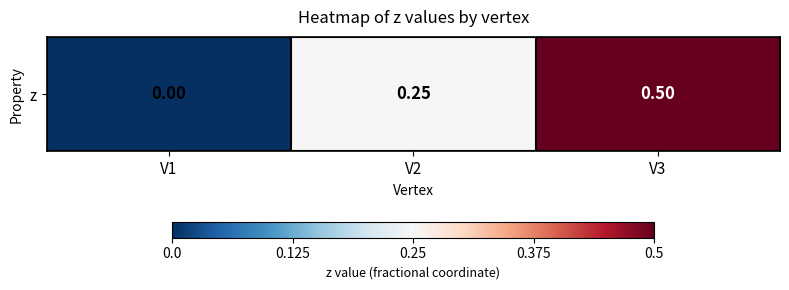

True or false: the data shows 0.3 at V1.

False